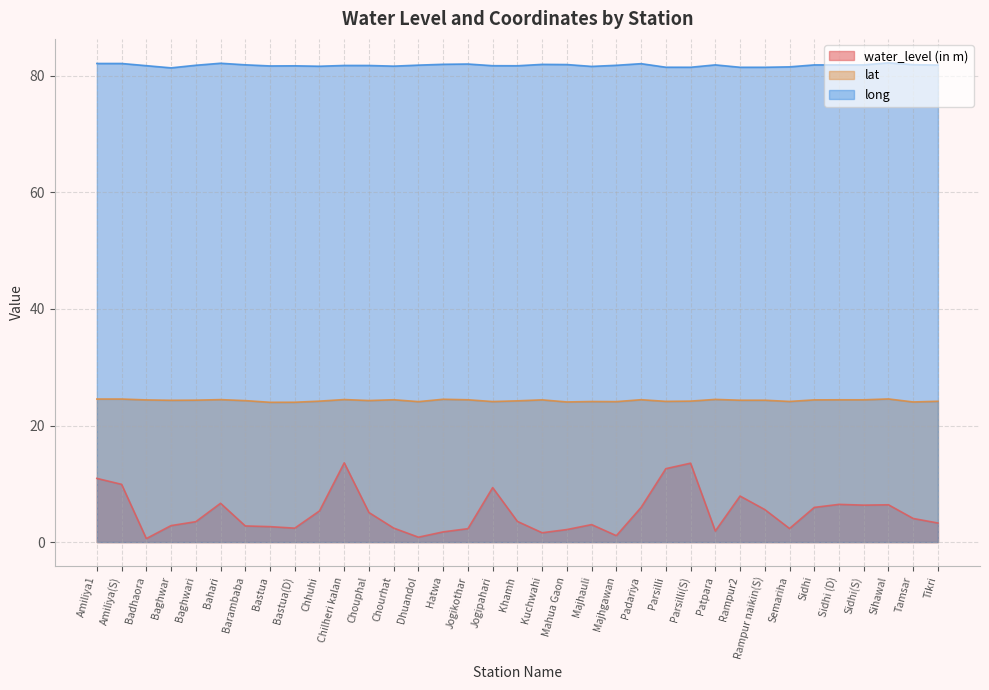

At which label does lat first exceed 24?

Amiliya1